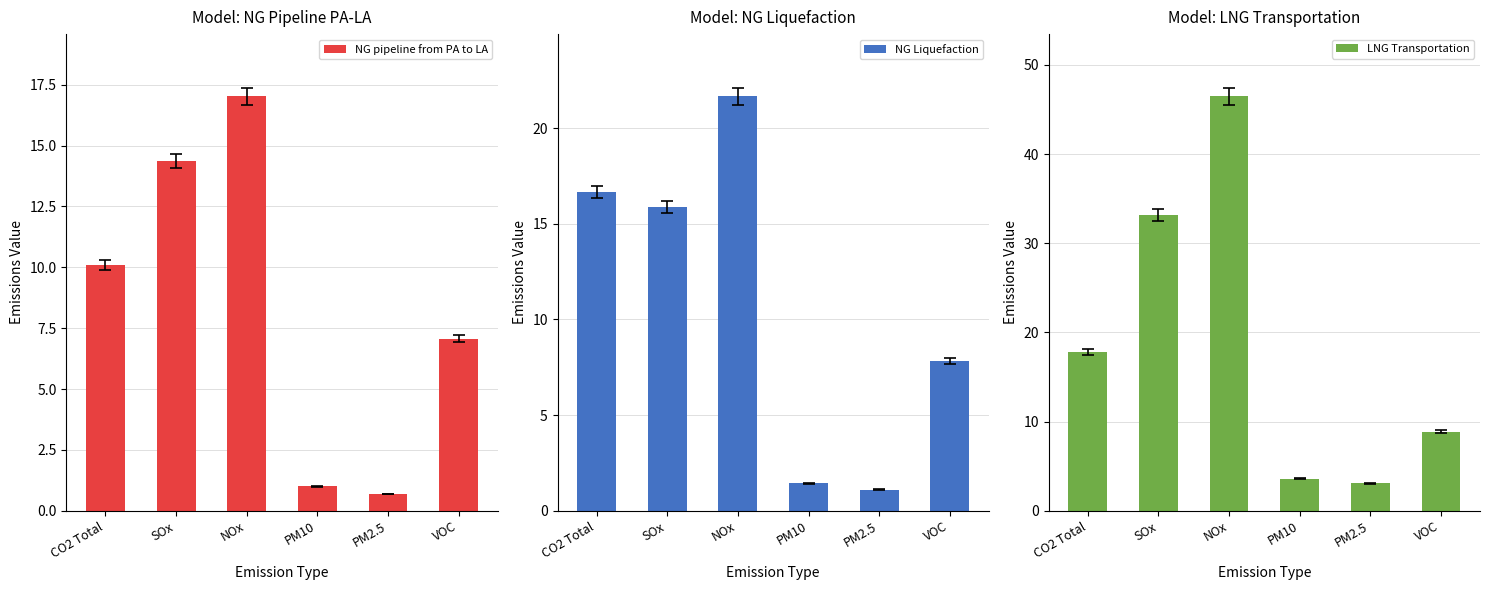

What is the value of the NG pipeline from PA to LA bar at the 5th from the left?

0.7